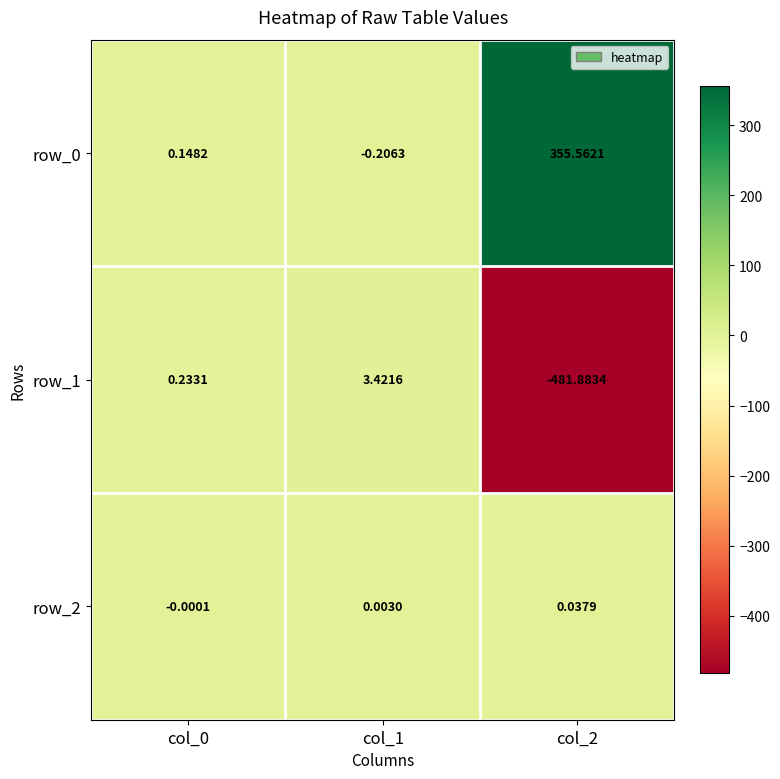

How many values in row_2 are below zero?

1